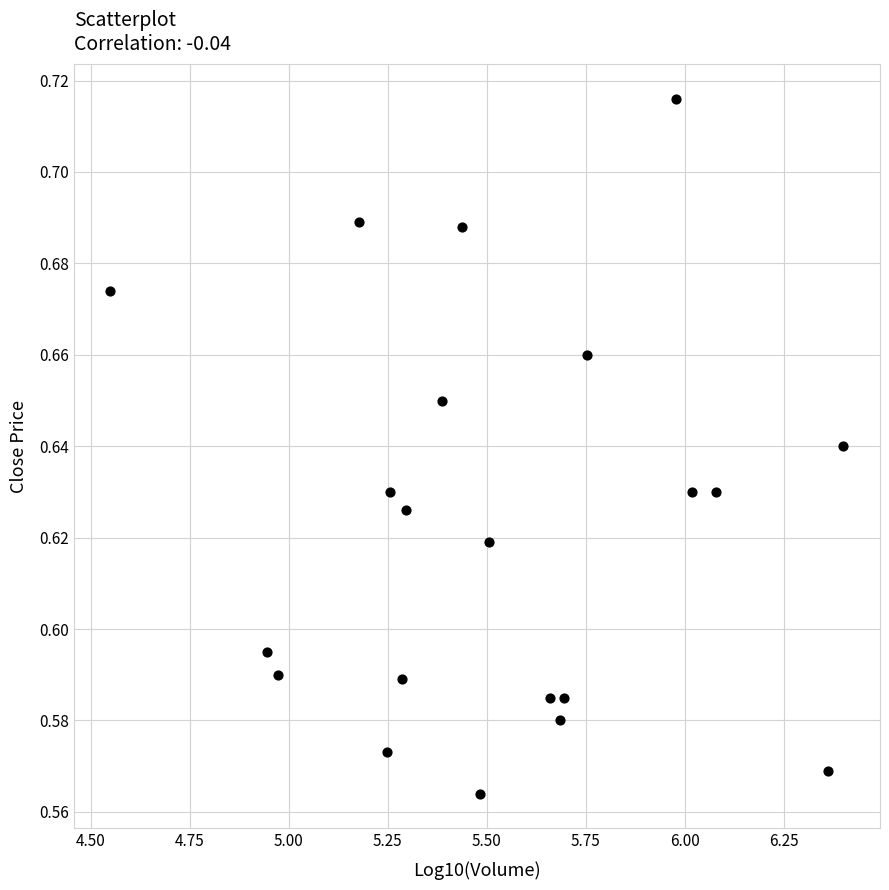

What is the range of X values (max minus min)?

1.9